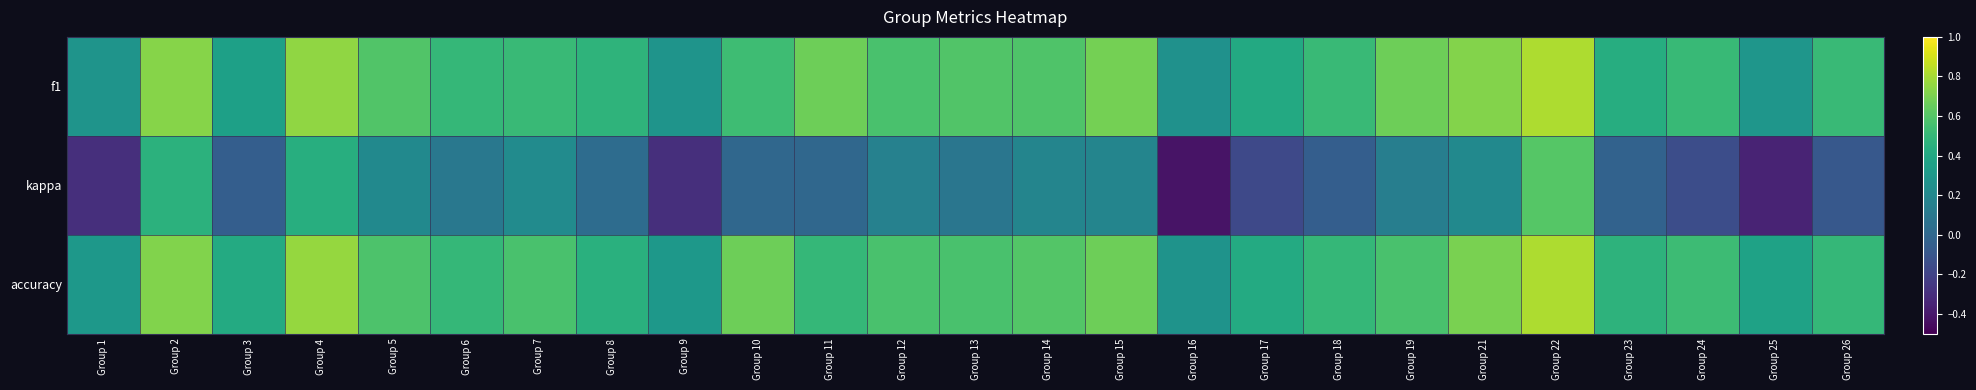

Which category has the highest value across all series?

Group 22